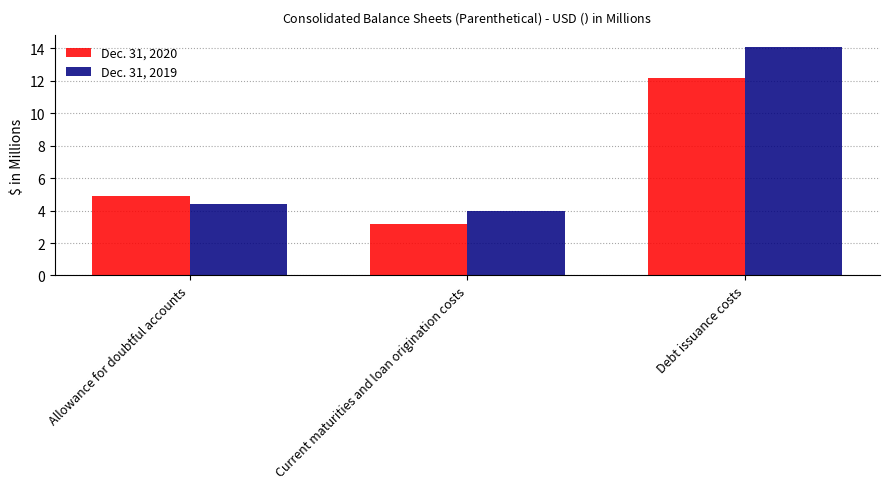

Rank the series at Current maturities and loan origination costs from lowest to highest value.

Dec. 31, 2020, Dec. 31, 2019